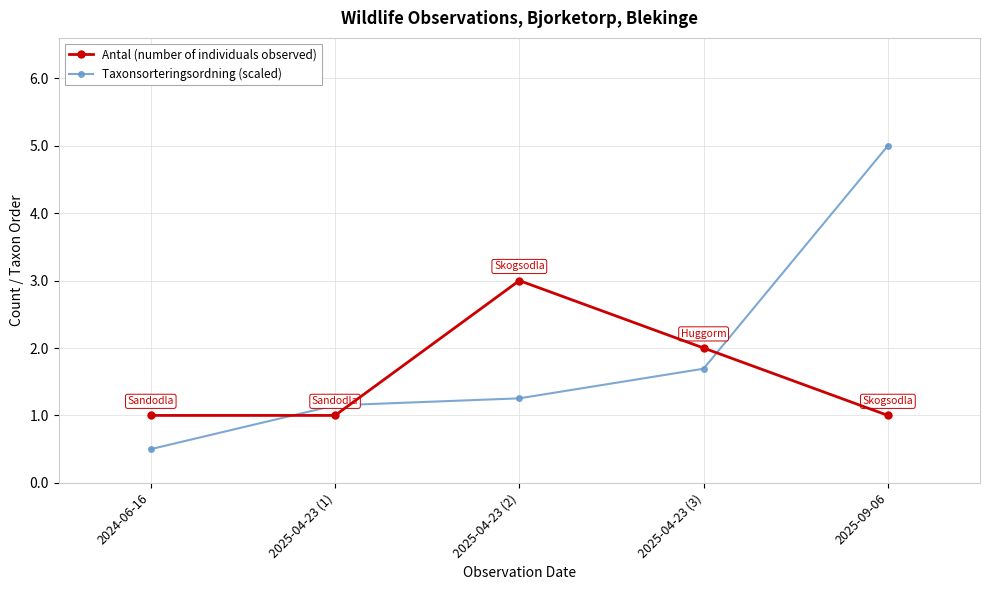

Rank the categories by Taxonsorteringsordning (scaled) value from highest to lowest.

2025-09-06, 2025-04-23 (3), 2025-04-23 (2), 2025-04-23 (1), 2024-06-16